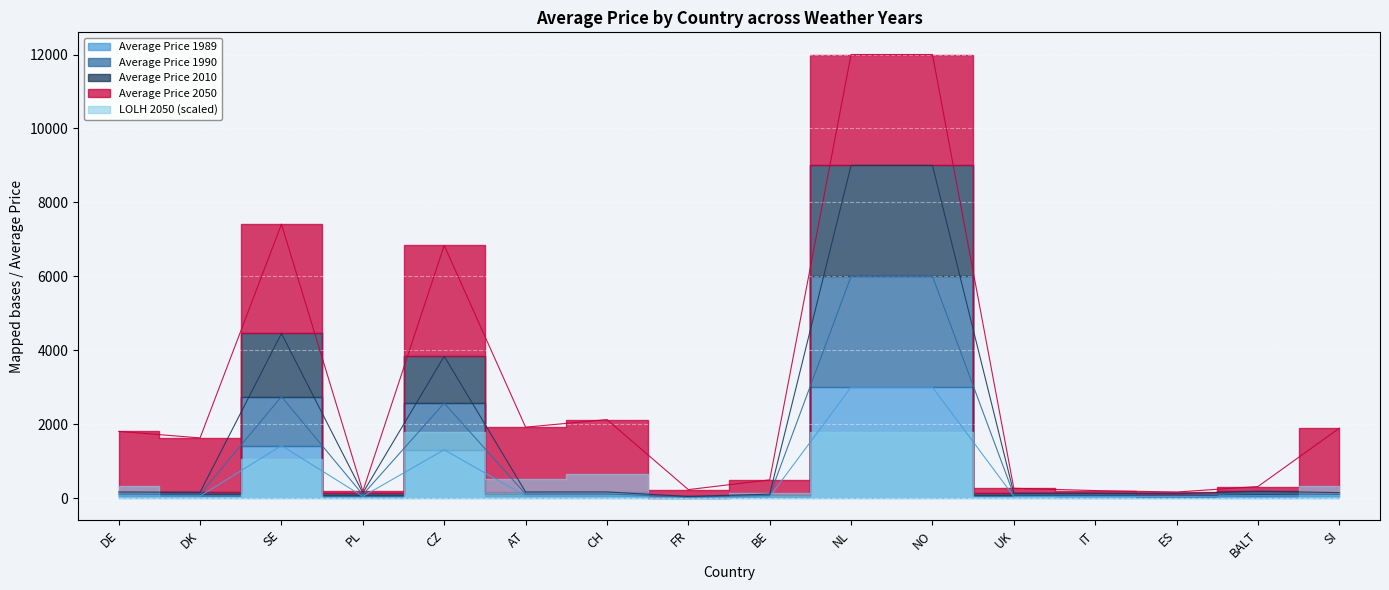

What is the smallest value displayed?

14.6